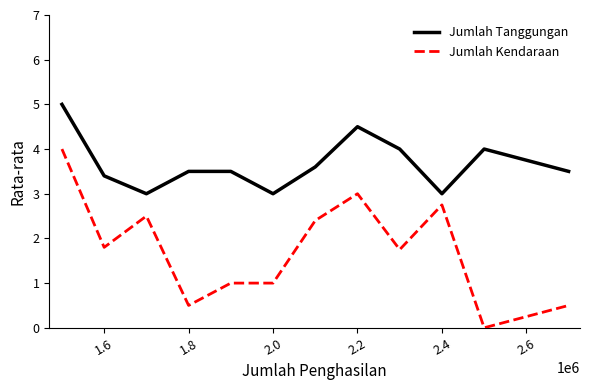

What is the minimum value for Jumlah Tanggungan?

3.0